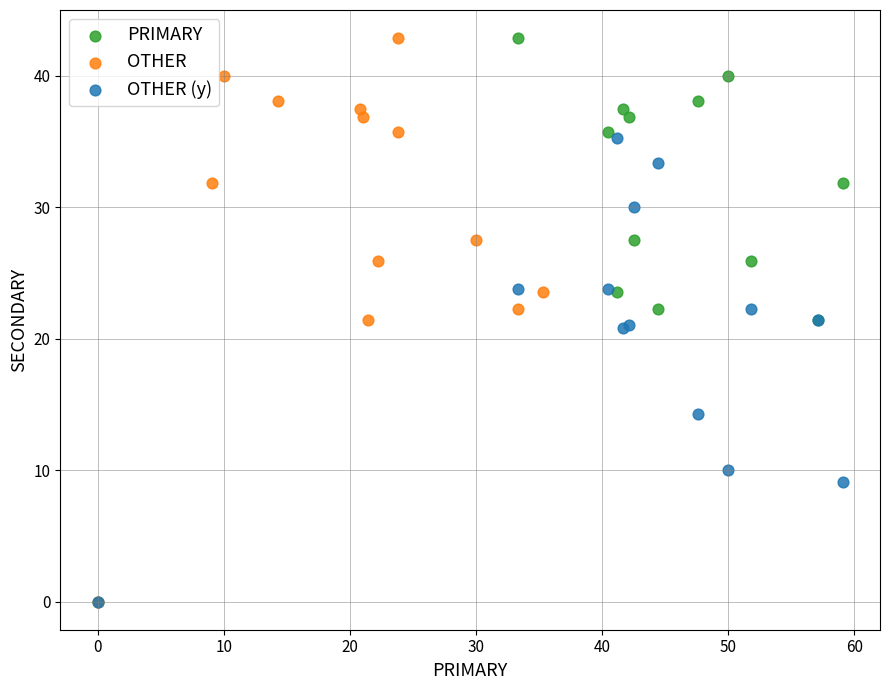

What are all the series names shown in the legend?

PRIMARY, OTHER, OTHER (y)